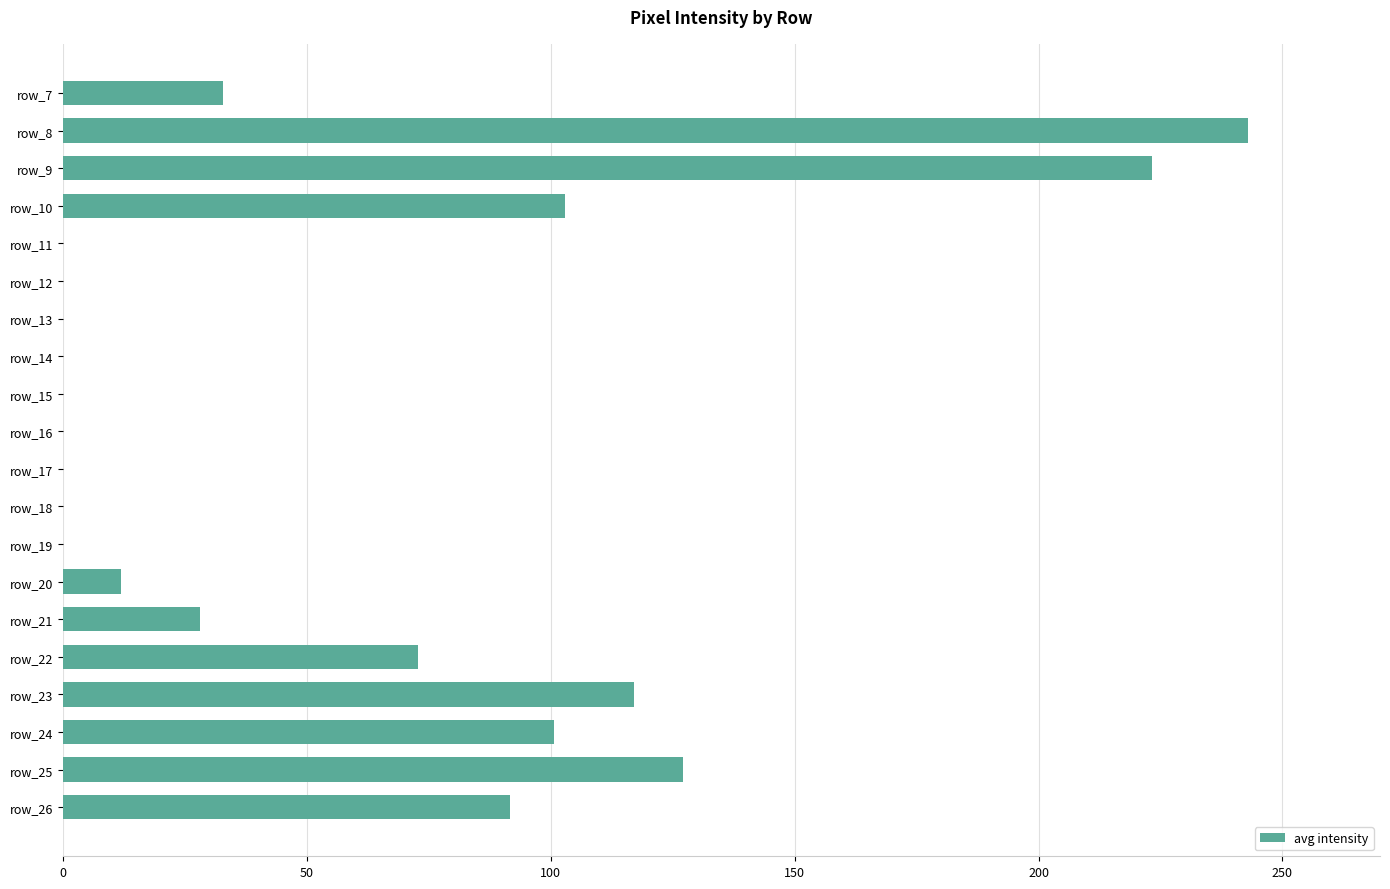

Between row_20 and row_15, which is larger?

row_20